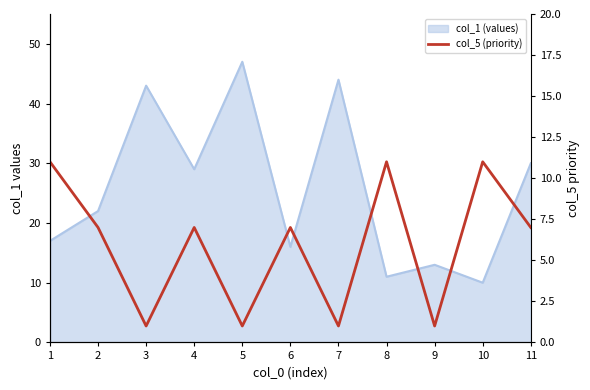

Reading right to left, what are all the values shown in this chart?

7	11	1	11	1	7	1	7	1	7	11